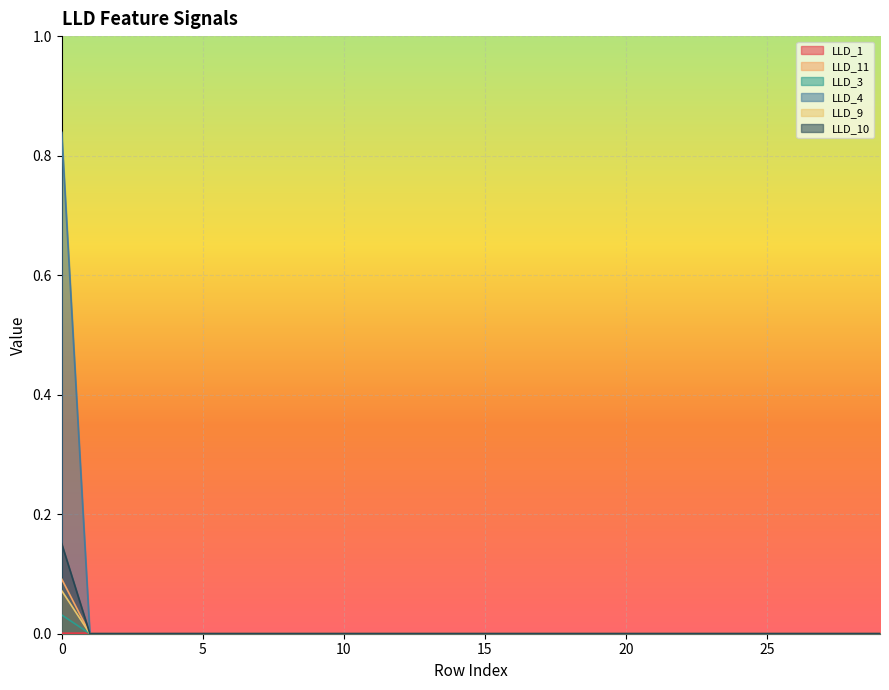

True or false: LLD_3 has a value of -0.3 at 13.

False